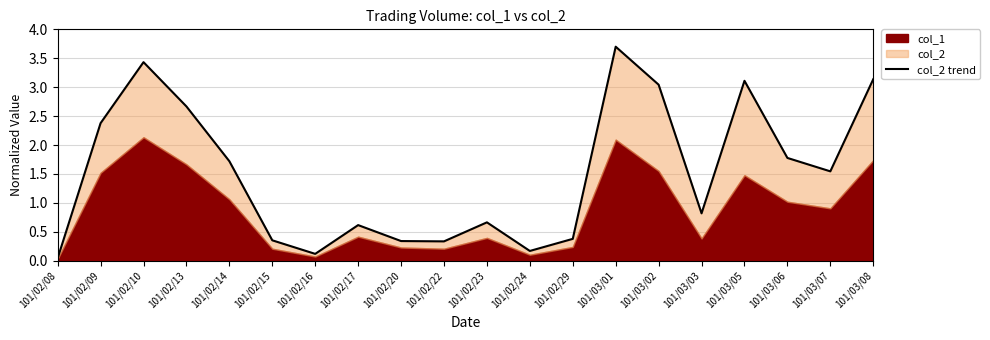

Rank the categories by value from highest to lowest.

101/03/01, 101/02/10, 101/03/08, 101/03/05, 101/03/02, 101/02/13, 101/02/09, 101/03/06, 101/02/14, 101/03/07, 101/03/03, 101/02/23, 101/02/17, 101/02/29, 101/02/15, 101/02/20, 101/02/22, 101/02/24, 101/02/16, 101/02/08